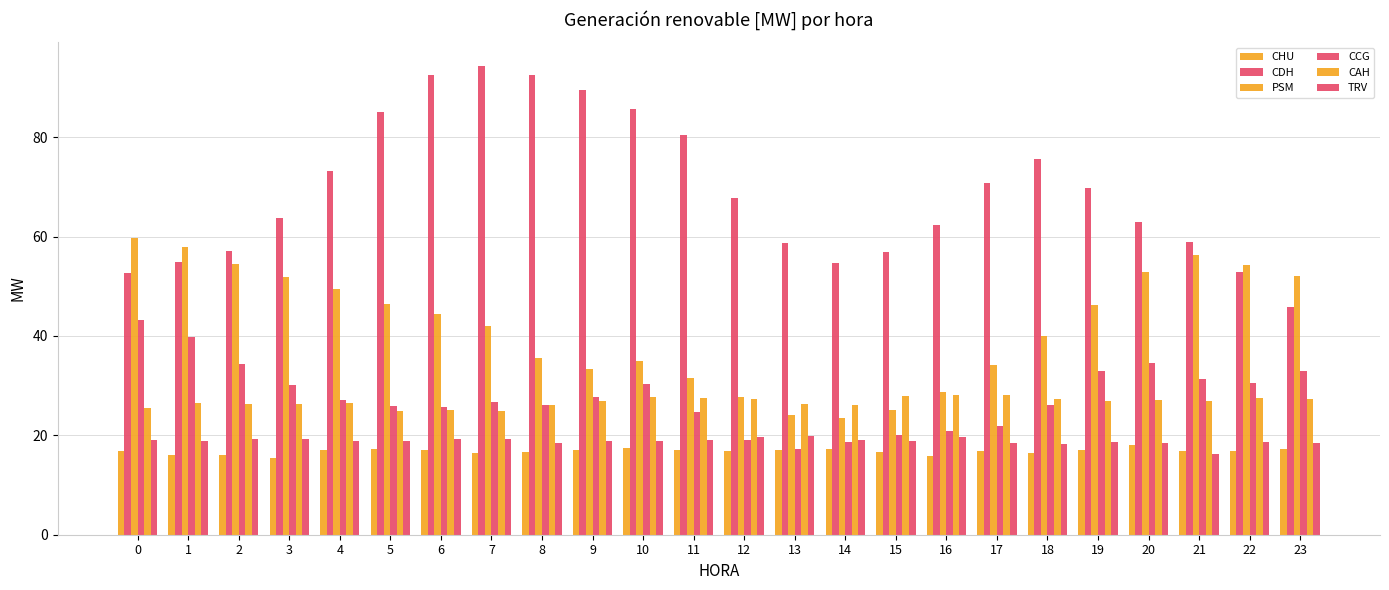

How many bars are there in total?

144